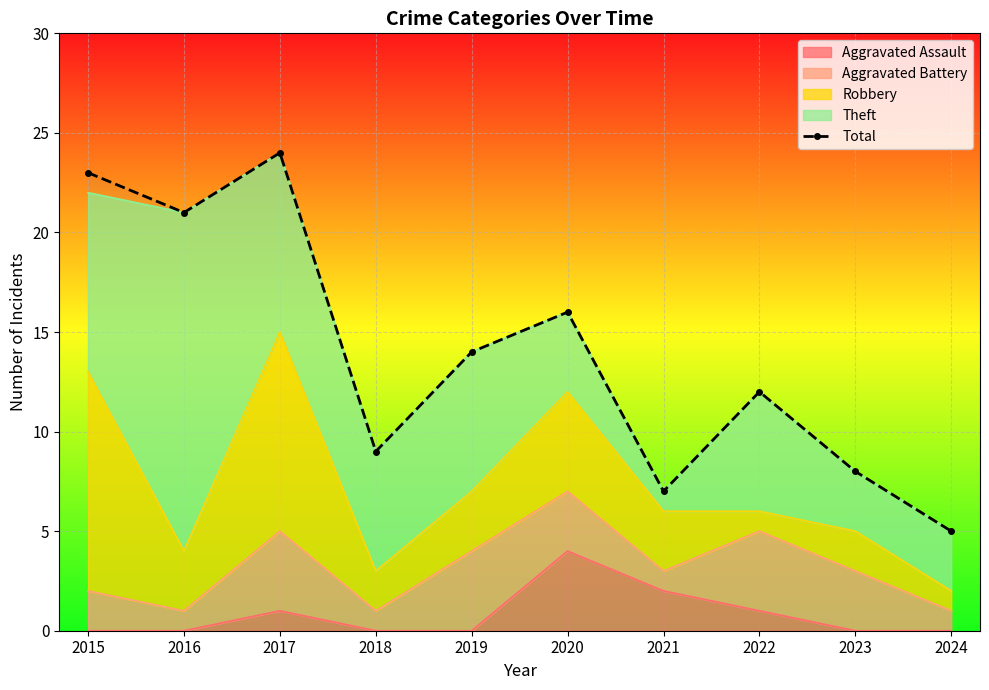

How many points are lower than both their immediate neighbors (excluding endpoints)?

3